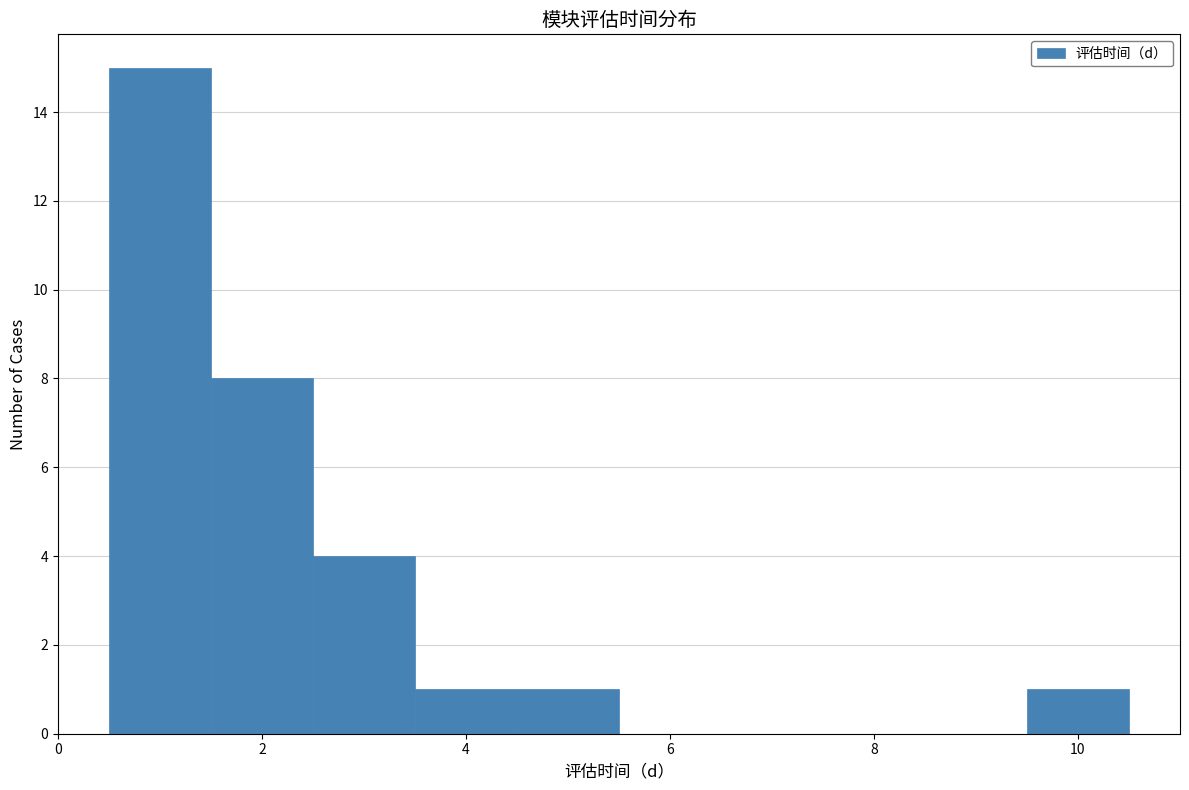

Reading left to right, list every bar in this chart as the range it spans on the x-axis followed by its height. Neither the bar edges nor the heights are printed on the chart, so give them approximately, as read against the axes.

0.5 to 1.5: 15
1.5 to 2.5: 8
2.5 to 3.5: 4
3.5 to 4.5: 1
4.5 to 5.5: 1
5.5 to 6.5: 0
6.5 to 7.5: 0
7.5 to 8.5: 0
8.5 to 9.5: 0
9.5 to 10.5: 1